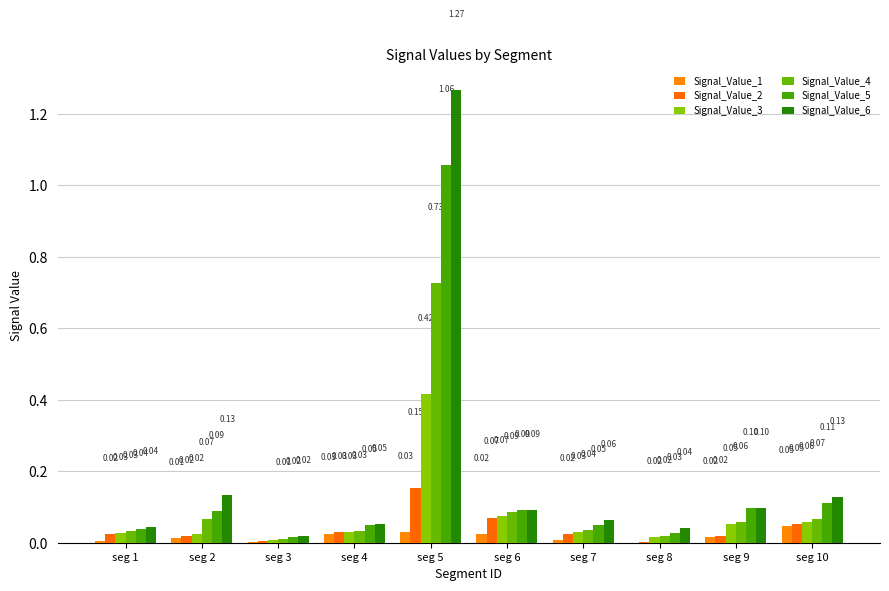

The value of Signal_Value_6 at seg 7 is 0.0. True or false?

False